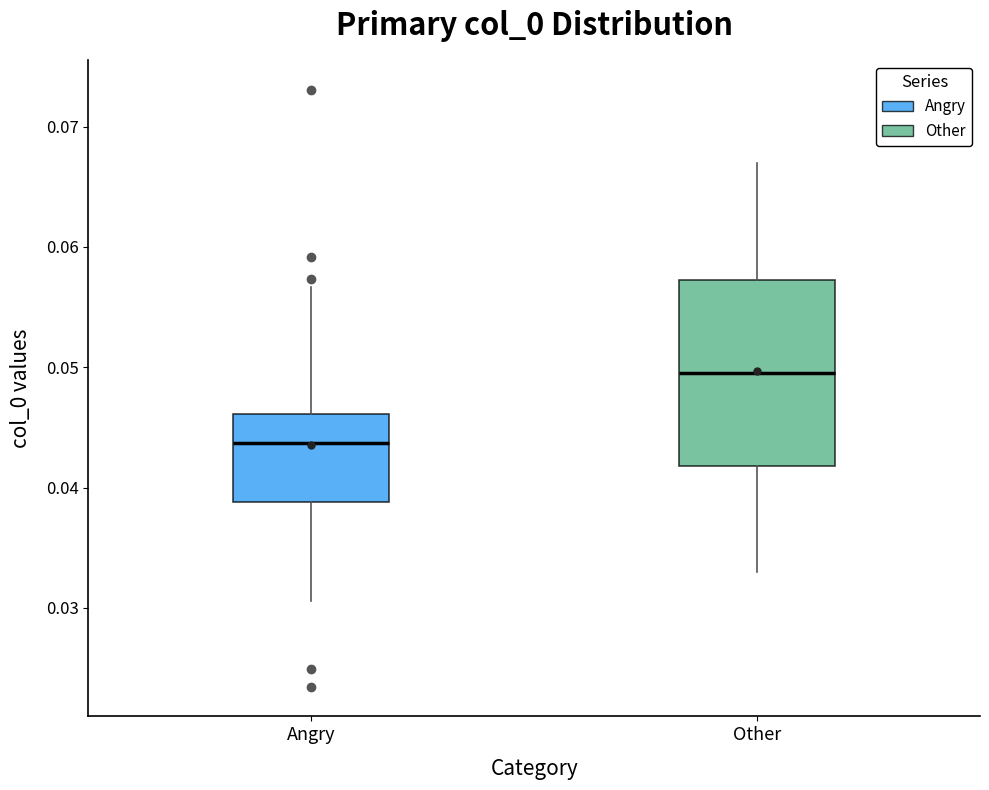

Which box is the tallest, from its lower edge to its upper edge?

Other